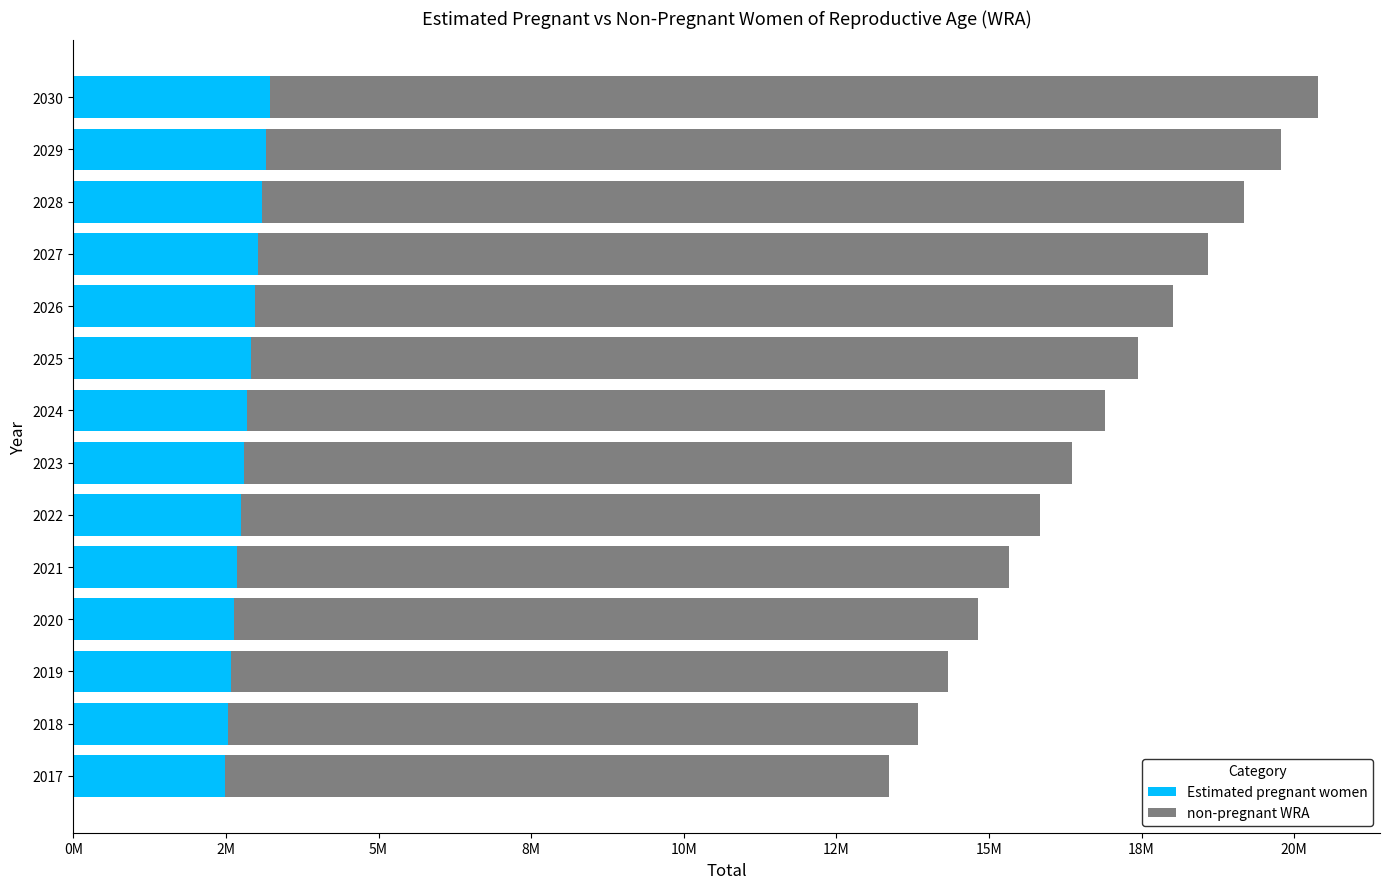

What are all the series names shown in the legend?

Estimated pregnant women, non-pregnant WRA